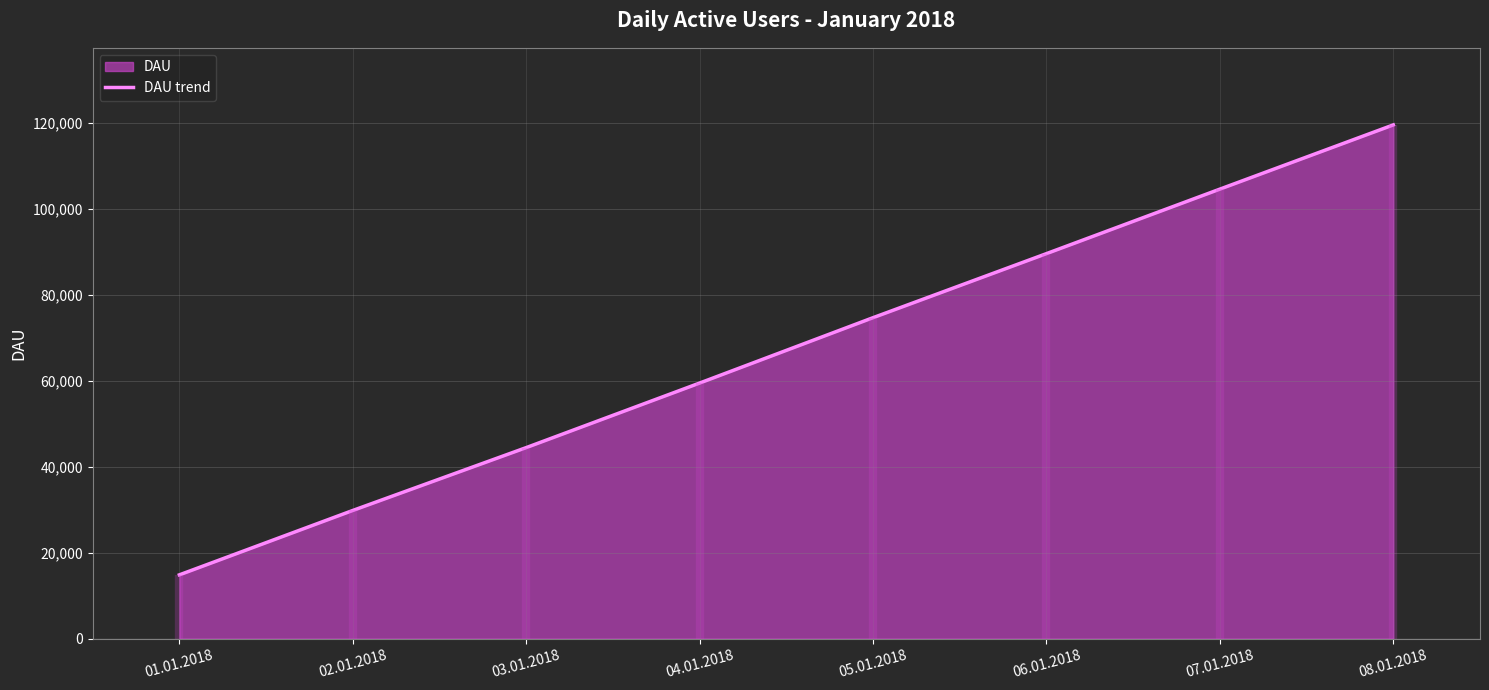

Rank the categories by DAU trend value from highest to lowest.

08.01.2018, 07.01.2018, 06.01.2018, 05.01.2018, 04.01.2018, 03.01.2018, 02.01.2018, 01.01.2018